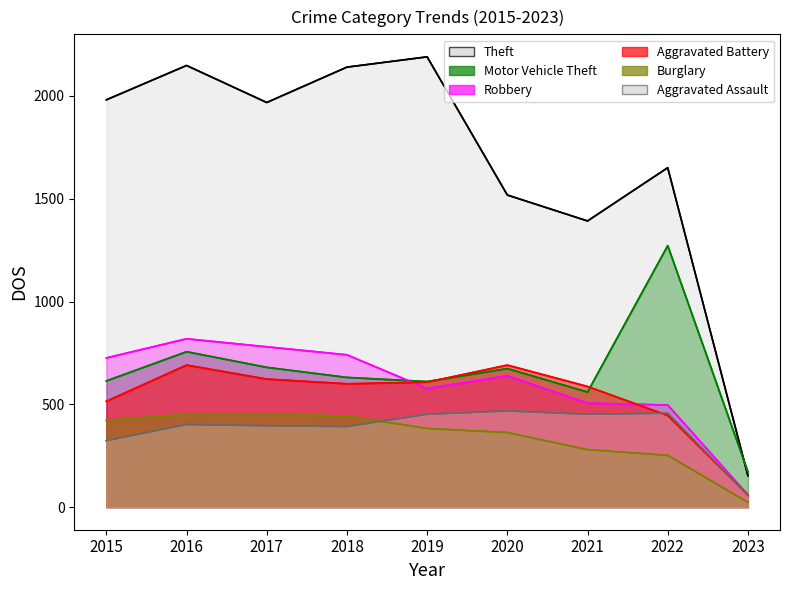

How many data points in Burglary are above 383?

4